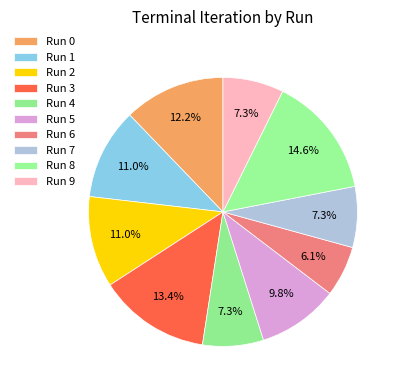

To the nearest percent, what percentage of the pie is Run 5?

10%